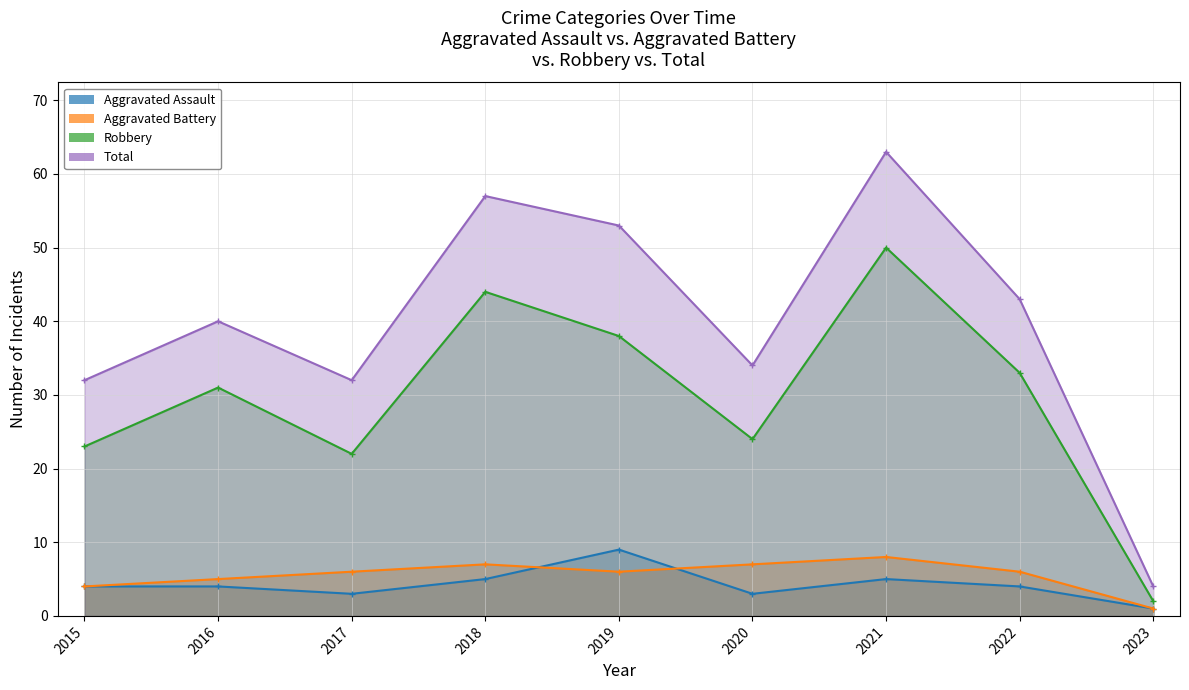

At which category does Aggravated Assault reach its first local valley?

2017